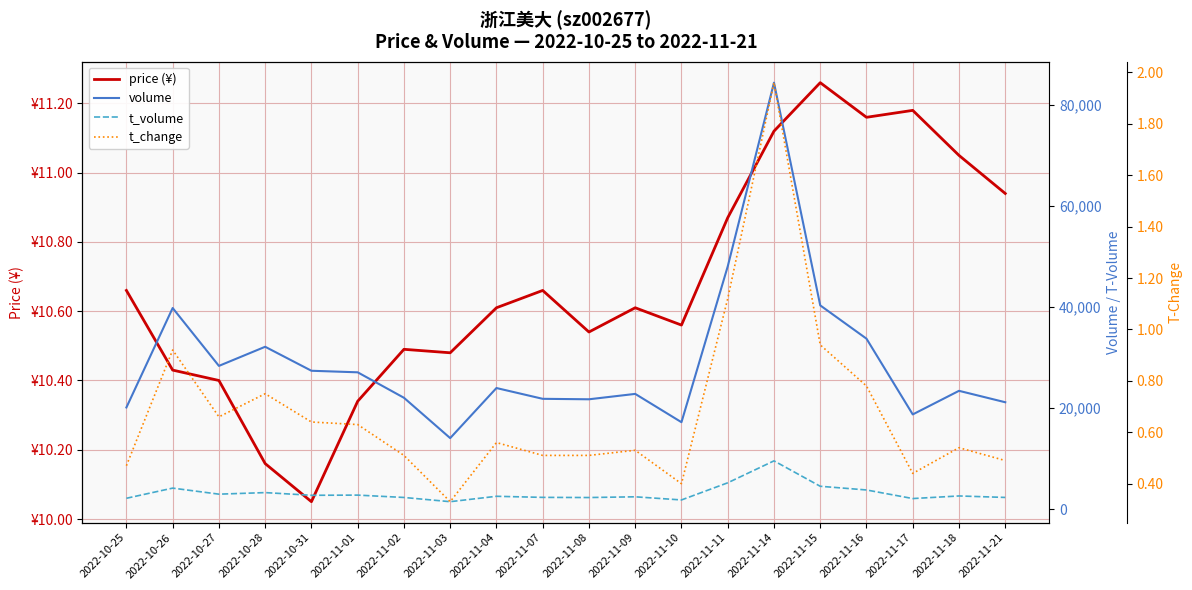

Which series has the largest range (max minus min)?

volume